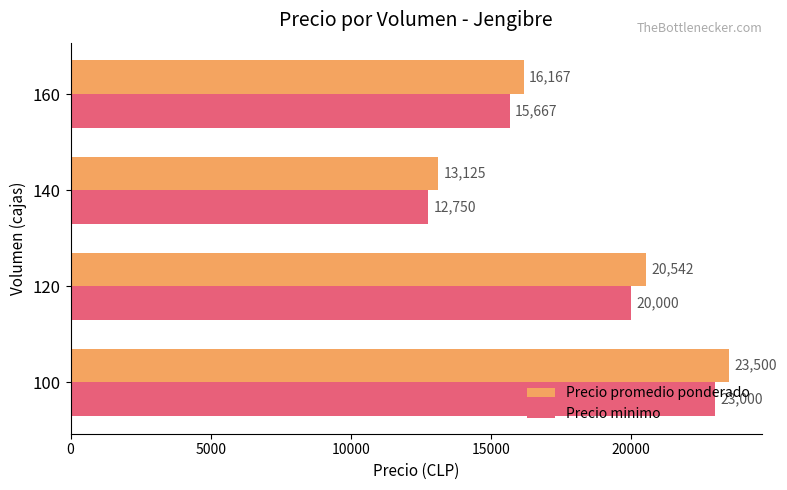

How many values in the Precio minimo series are below 20000?

2